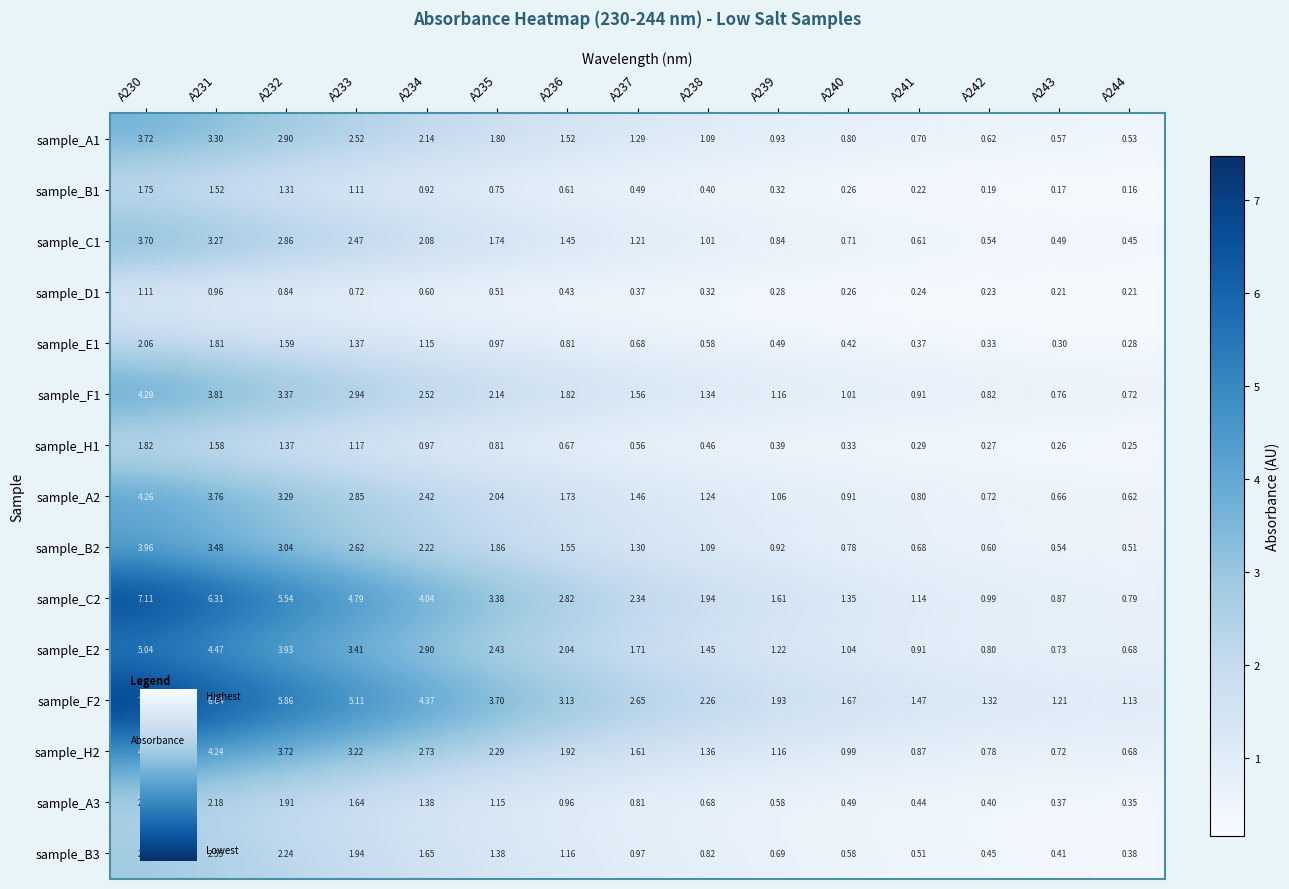

Is the value of sample_C2 at A240 greater than the value of sample_F2 at A235?

No